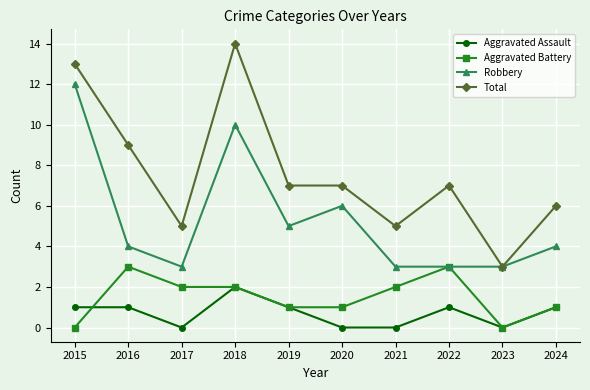

At 2015, list the series in order from smallest to largest.

Aggravated Battery, Aggravated Assault, Robbery, Total